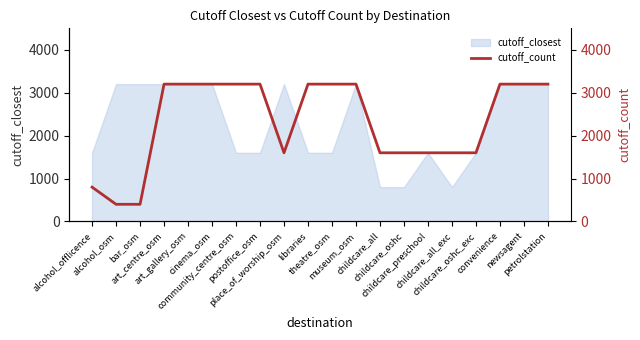

Which label corresponds to the smallest value in the chart?

alcohol_osm